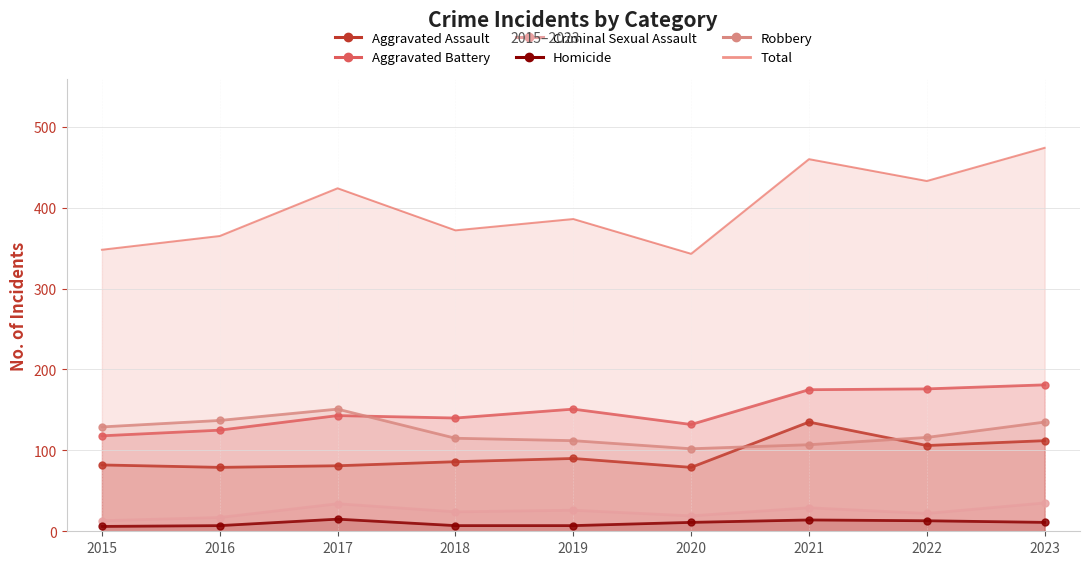

Where is the first local minimum for Aggravated Assault (line)?

2016